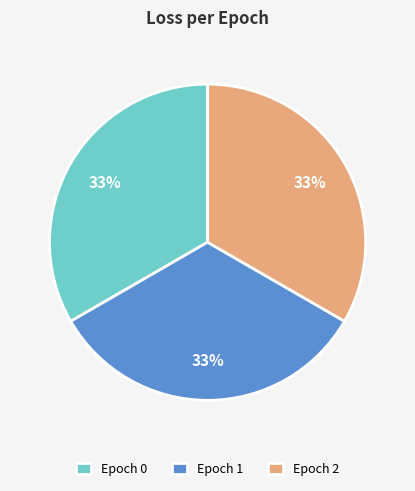

Combined, do Epoch 0 and Epoch 2 account for over 50%?

Yes